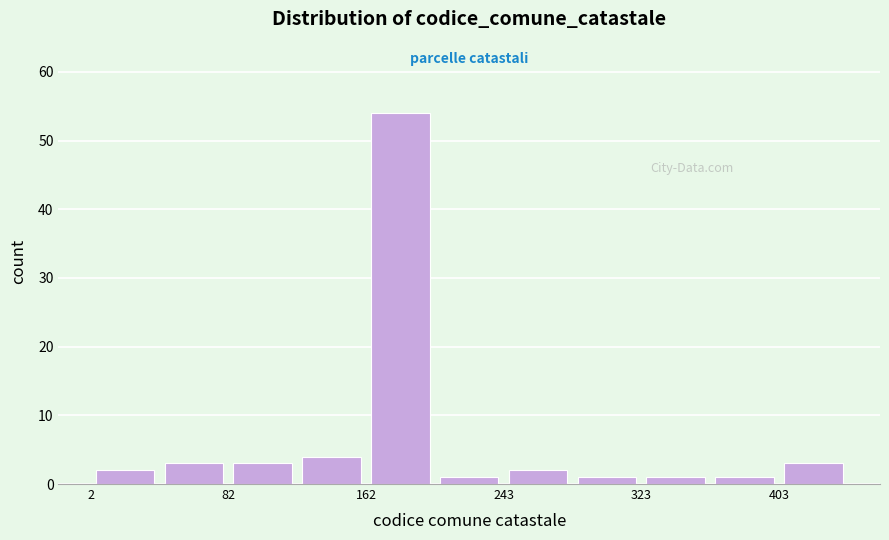

How tall is the bar that spans 400 to 440 on the x-axis? Neither the bar edges nor the heights are printed on the chart, so give them approximately, as read against the axes.

3